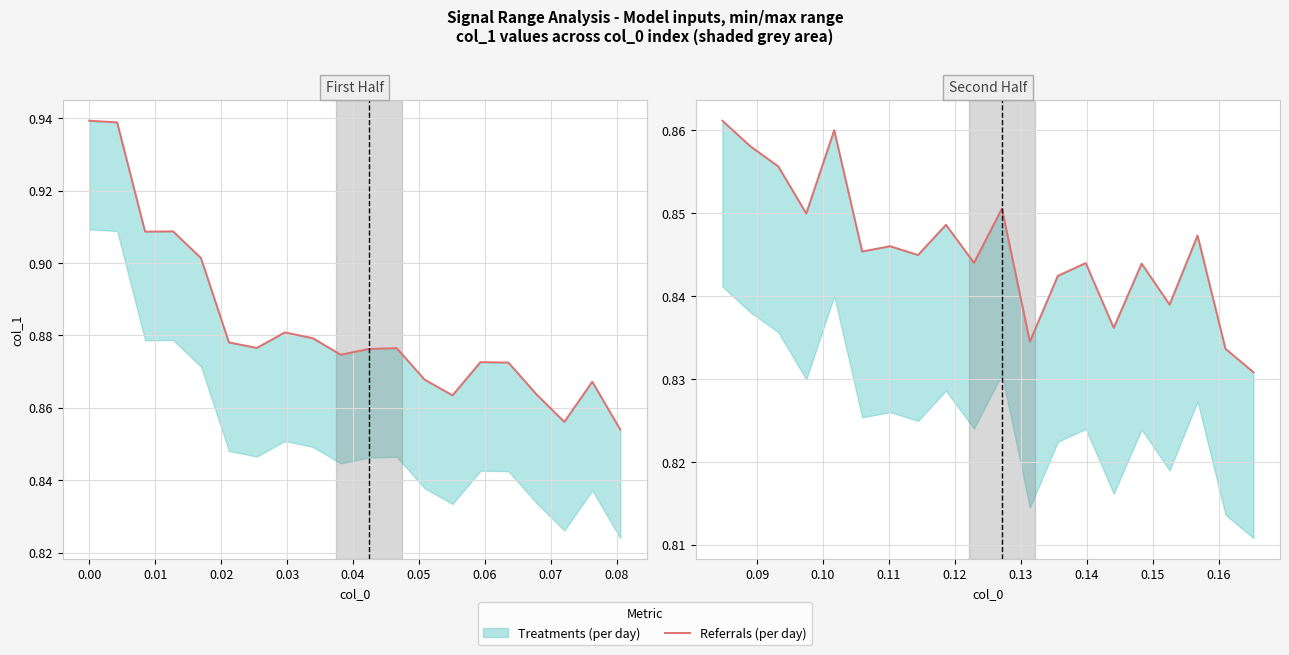

What is the greatest value displayed?

0.9